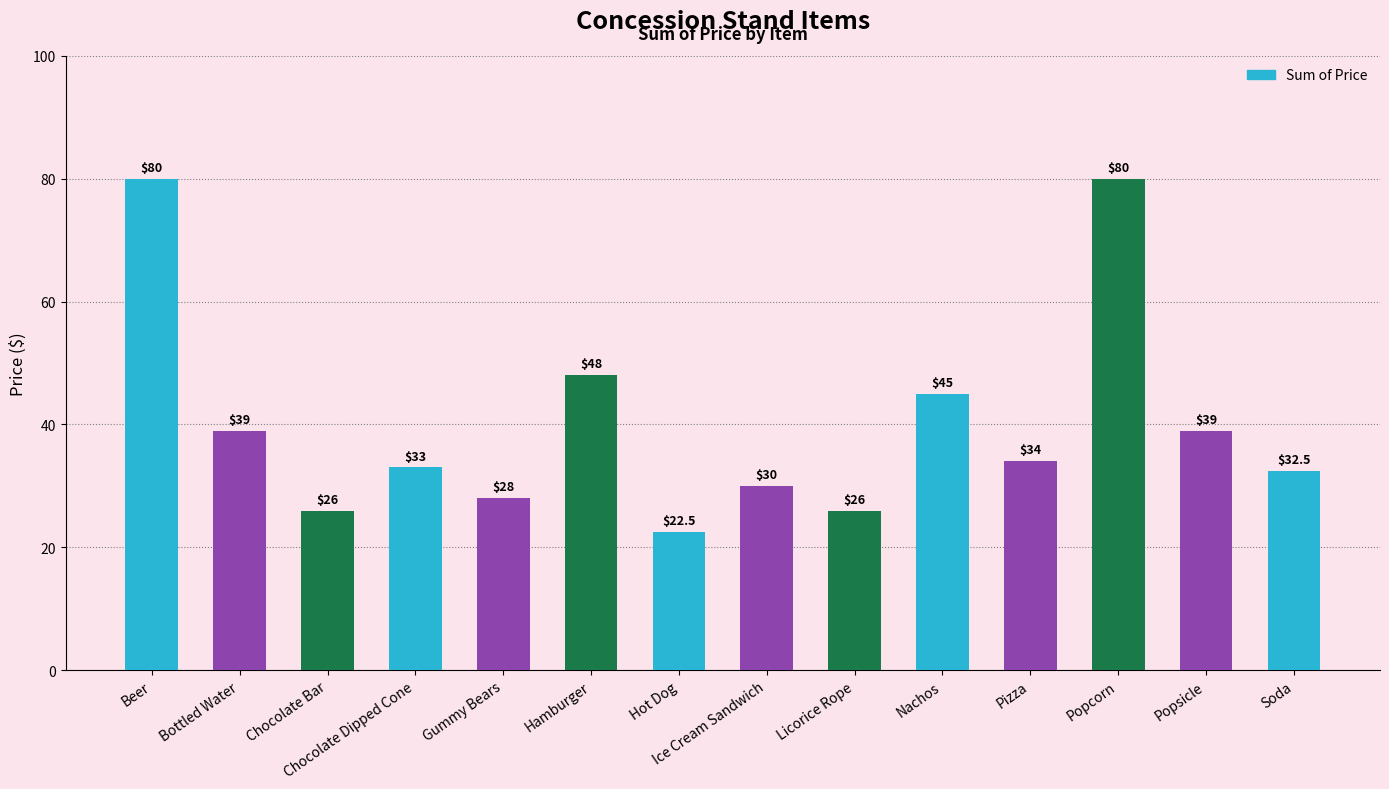

What is the label of the 11th bar from the right?

Chocolate Dipped Cone